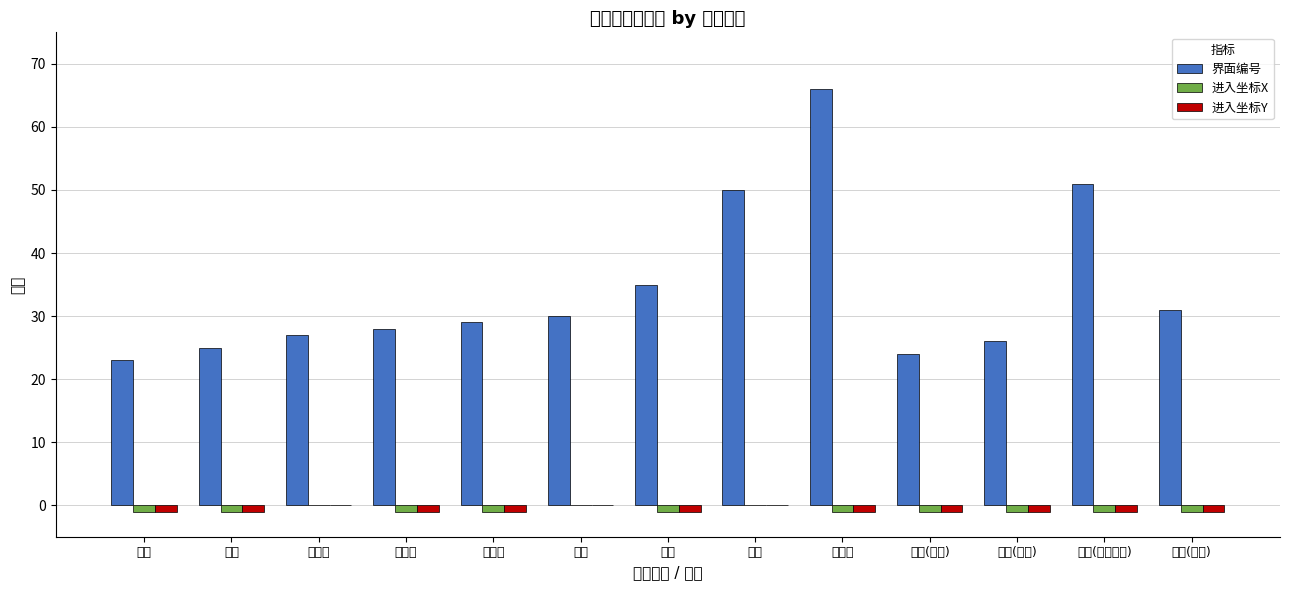

Which label corresponds to the largest value in the chart?

铸币所